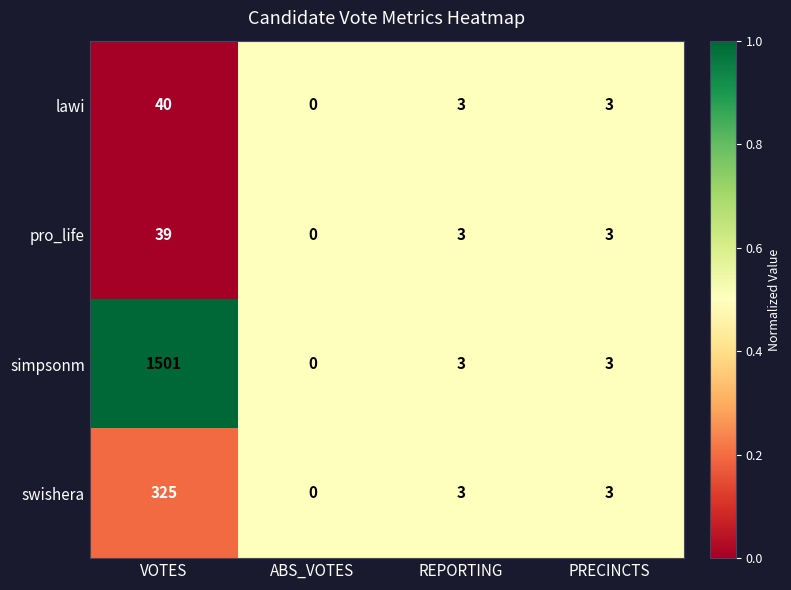

Reading left to right, list all the values displayed in this chart.

lawi: VOTES=40	ABS_VOTES=0	REPORTING=3	PRECINCTS=3
pro_life: VOTES=39	ABS_VOTES=0	REPORTING=3	PRECINCTS=3
simpsonm: VOTES=1501	ABS_VOTES=0	REPORTING=3	PRECINCTS=3
swishera: VOTES=325	ABS_VOTES=0	REPORTING=3	PRECINCTS=3